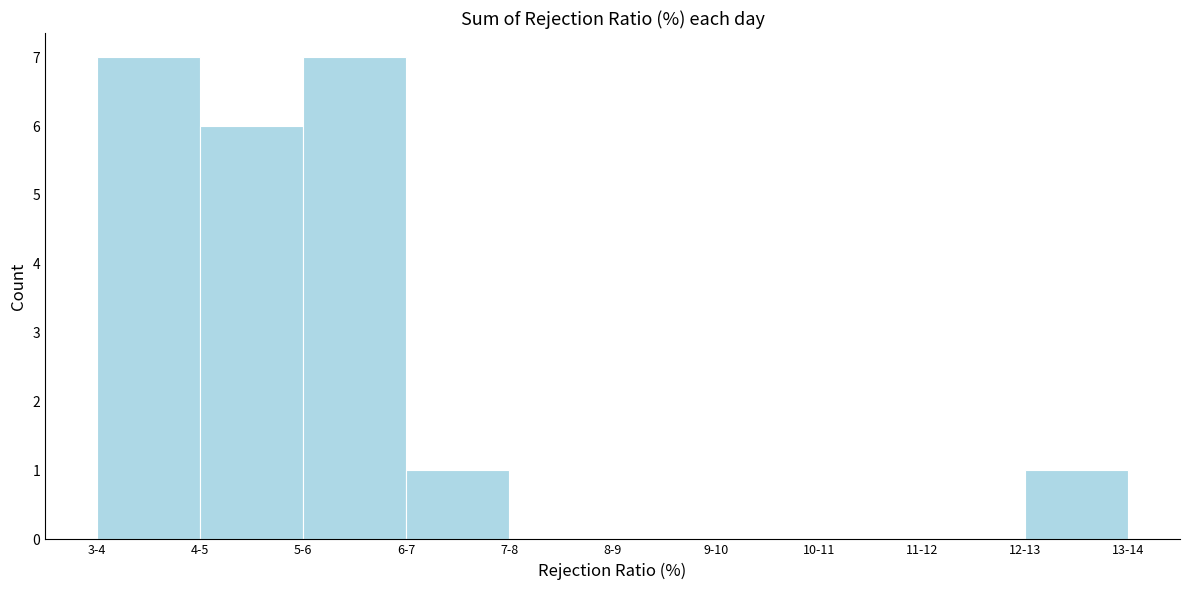

Reading right to left, transcribe all the data shown in this chart.

12-13=1	11-12=0	10-11=0	9-10=0	8-9=0	7-8=0	6-7=1	5-6=7	4-5=6	3-4=7